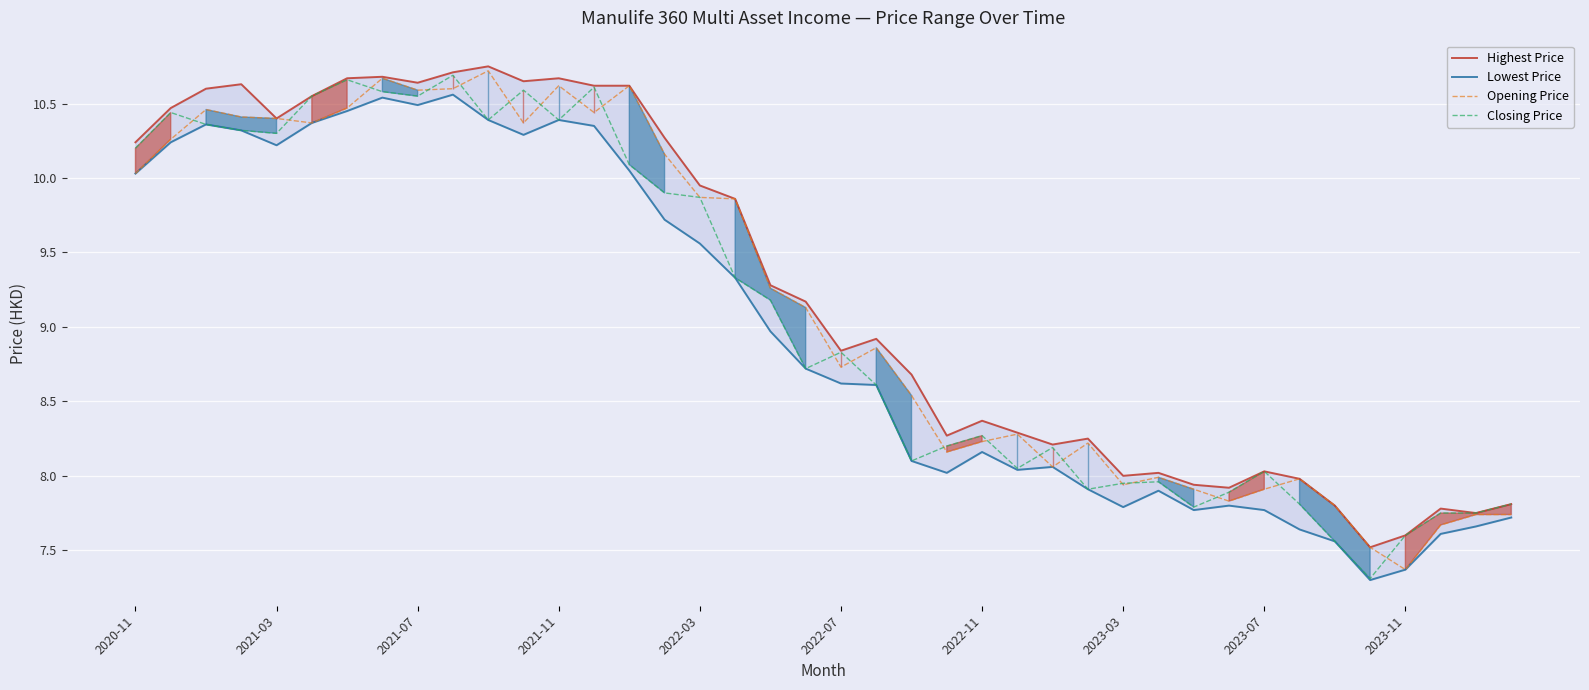

How many lines are shown in the chart?

4